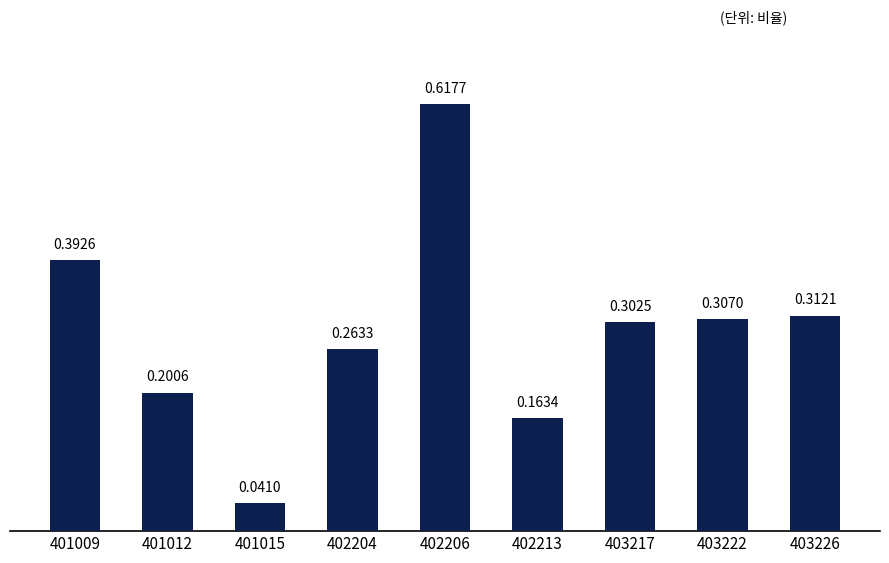

At which category does the chart reach its peak across all series?

402206